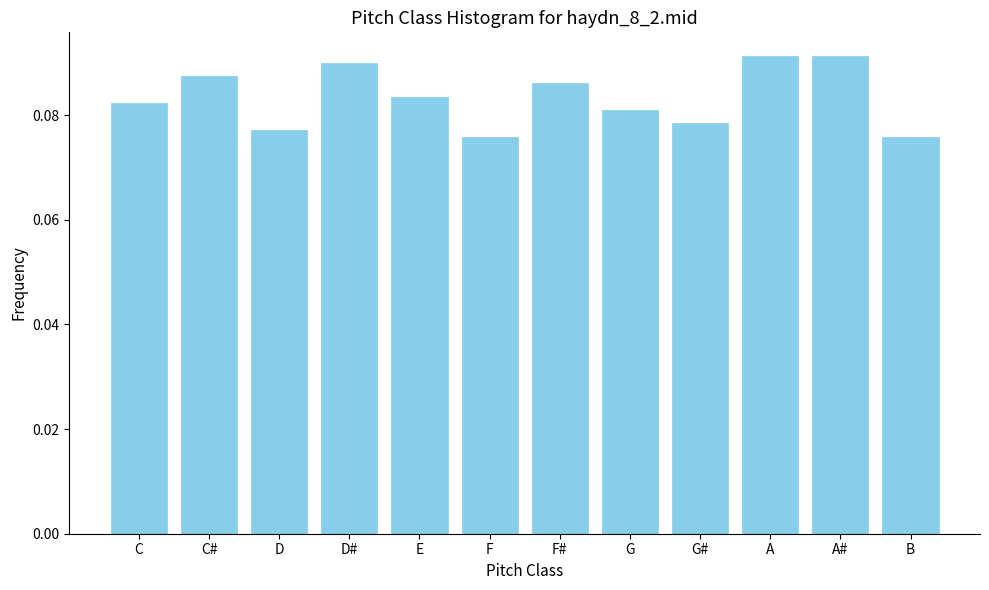

What is the sum of all values?

1.0